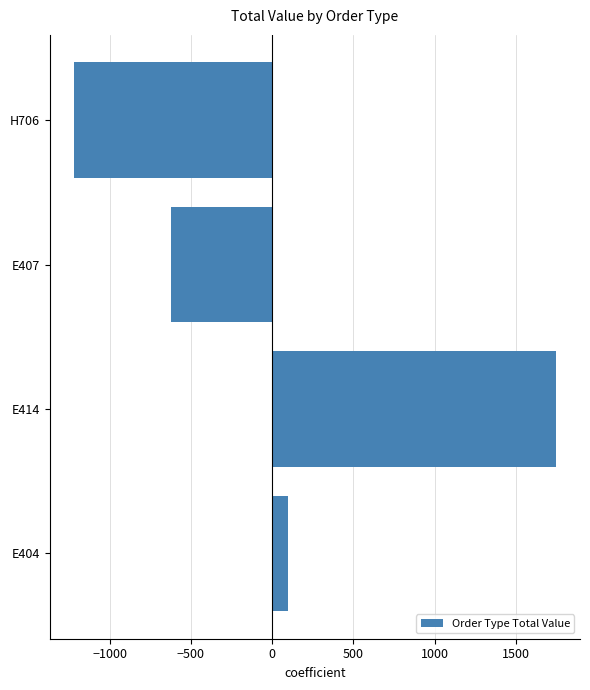

Between E414 and H706, which is larger?

E414